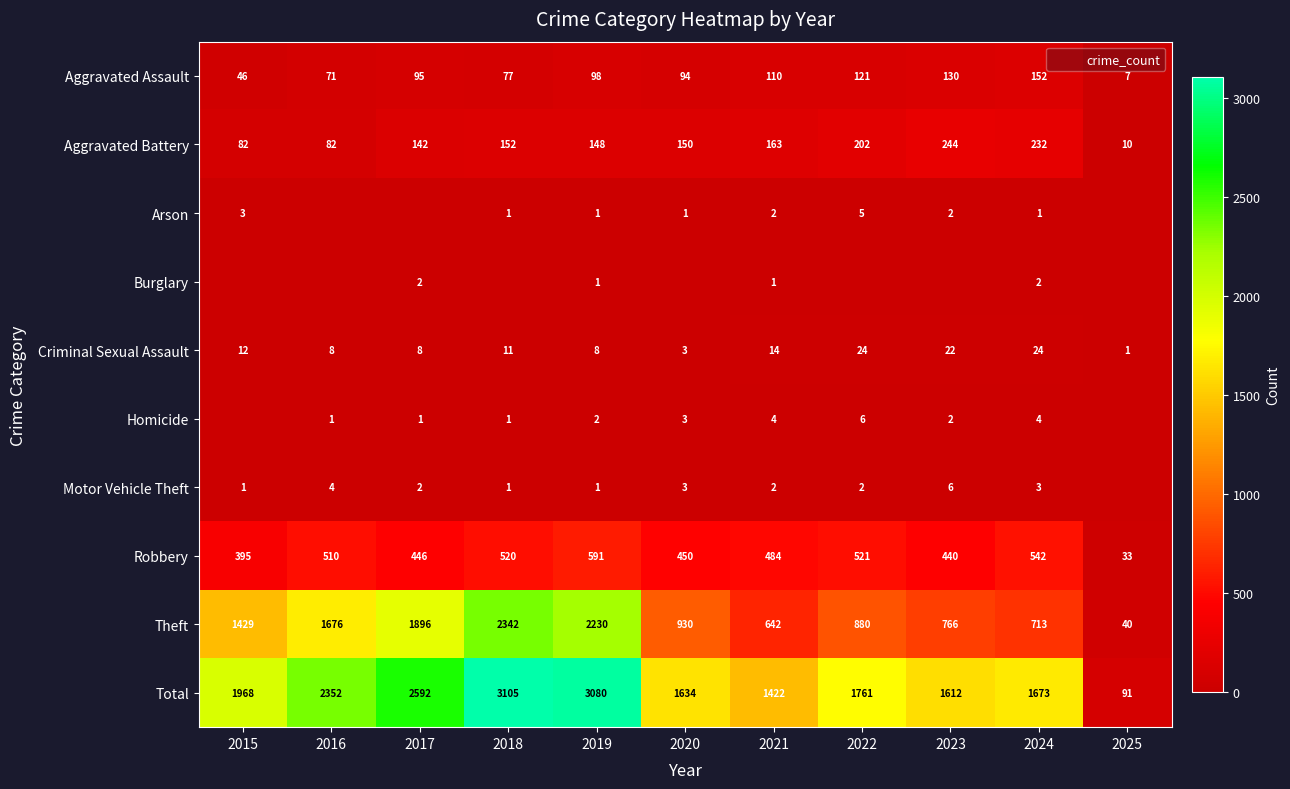

The Aggravated Battery series shows 140 at 2023. True or false?

False